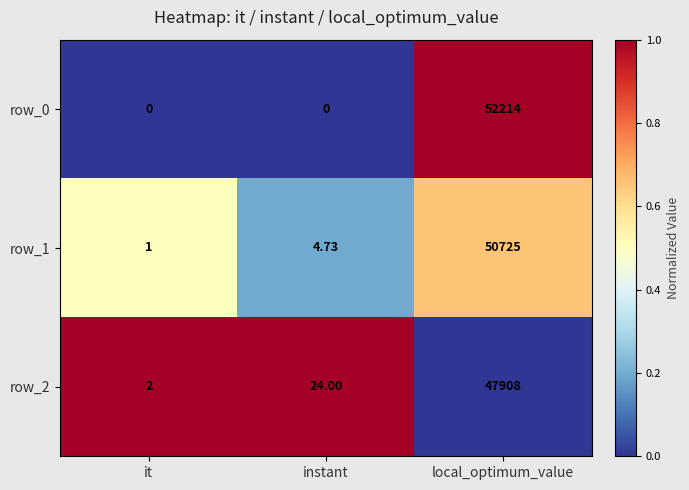

What is the total value across all series at instant?

28.7